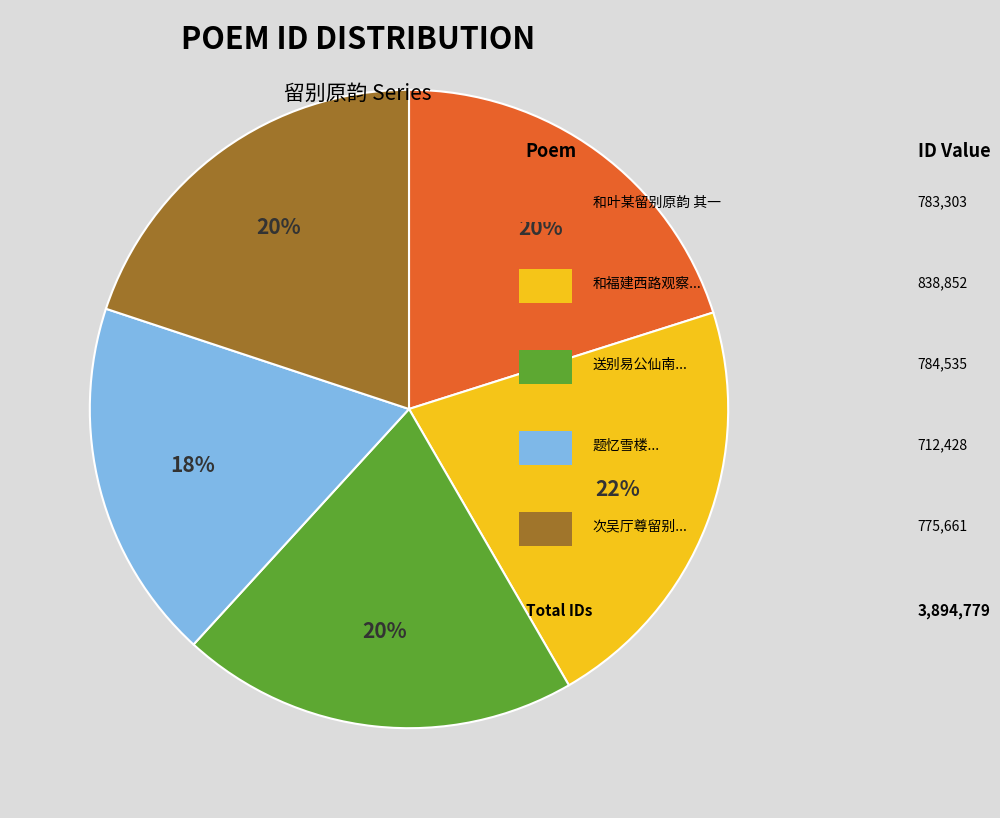

Does any single category account for the majority?

No